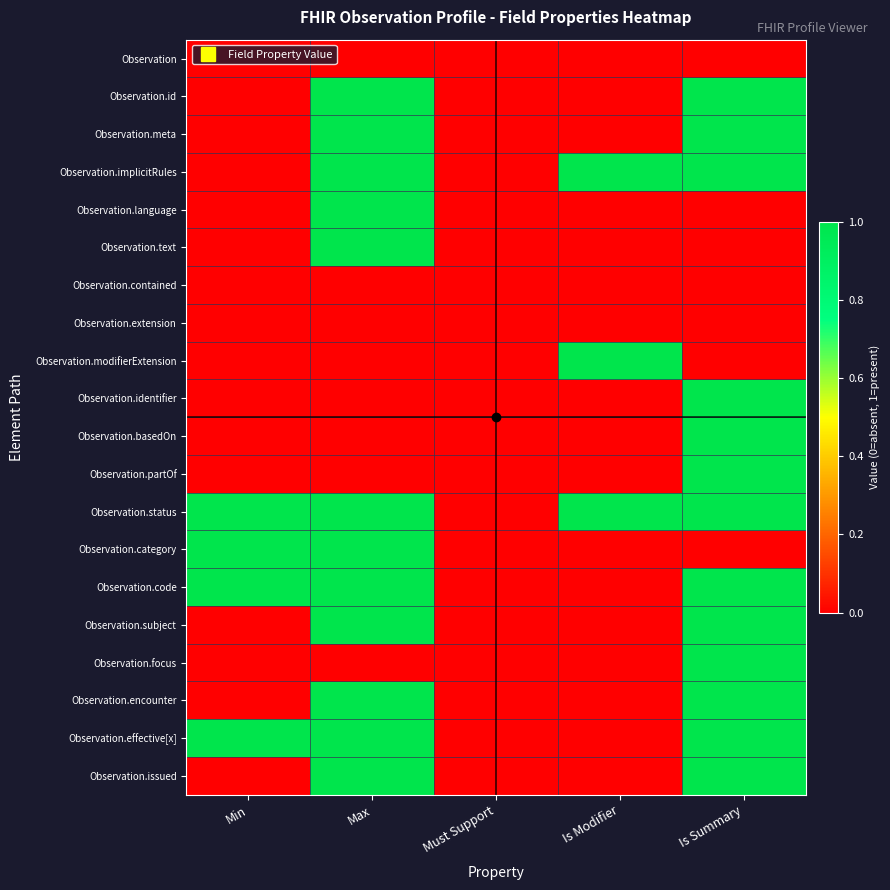

Which series has the largest total across all categories?

Observation.status